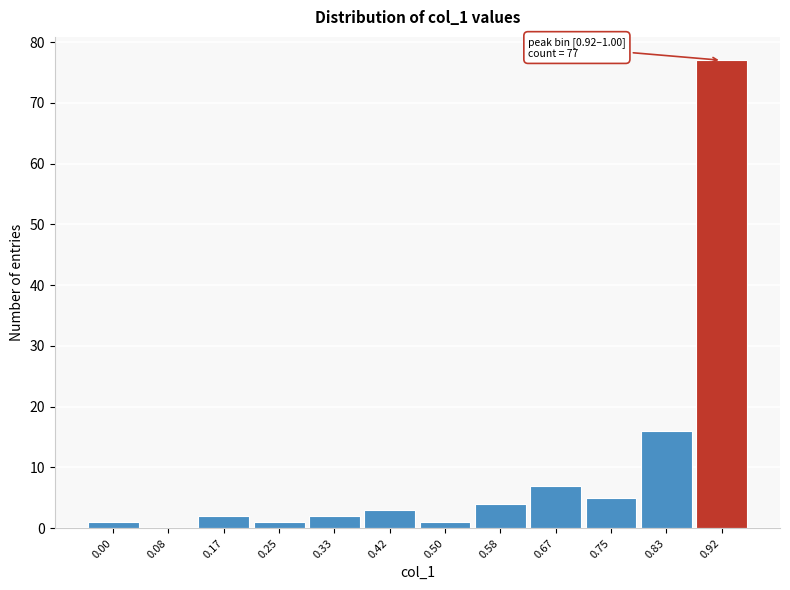

Reading left to right, extract all data points from this chart.

0.00=1	0.08=0	0.17=2	0.25=1	0.33=2	0.42=3	0.50=1	0.58=4	0.67=7	0.75=5	0.83=16	0.92=77